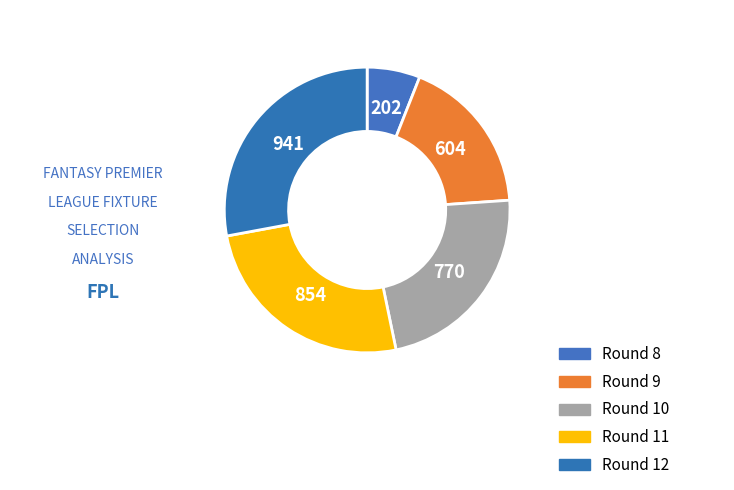

Rank the categories by value from highest to lowest.

Round 12, Round 11, Round 10, Round 9, Round 8